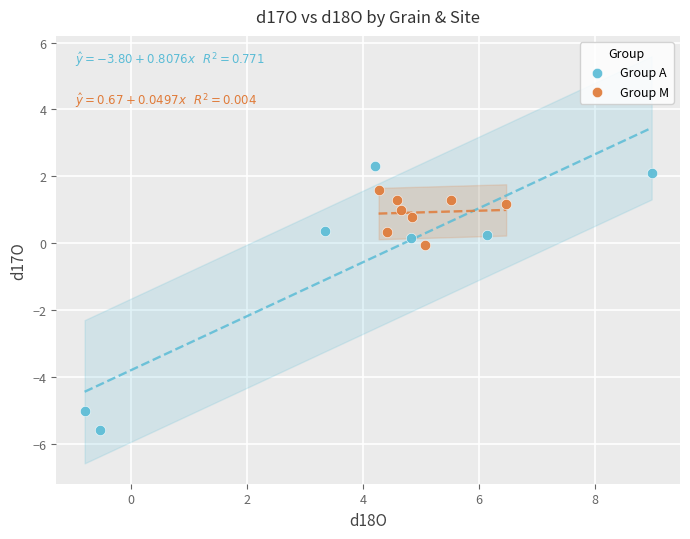

Which series reaches the minimum Y coordinate?

Group A